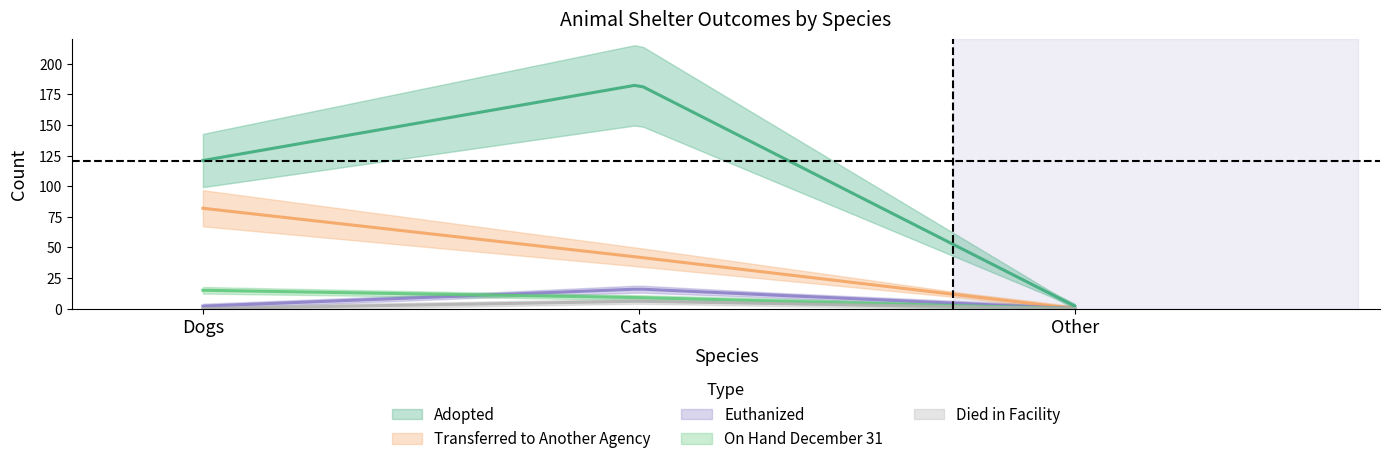

At which label does Adopted first exceed 121?

Cats